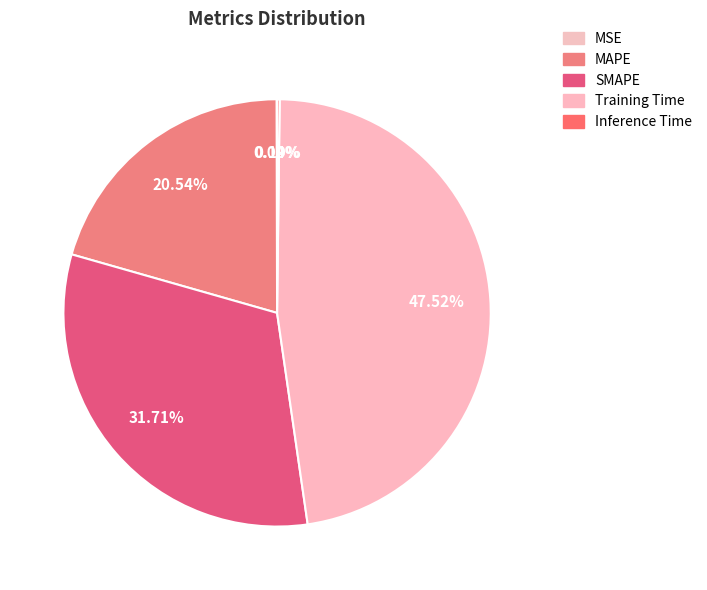

To the nearest percent, what is the difference between the largest and smallest slice percentages?

47%